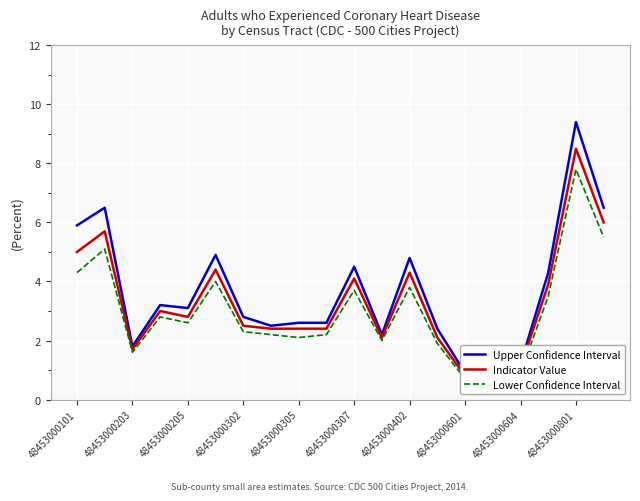

Rank the series at 48453000203 from lowest to highest value.

Lower Confidence Interval, Indicator Value, Upper Confidence Interval